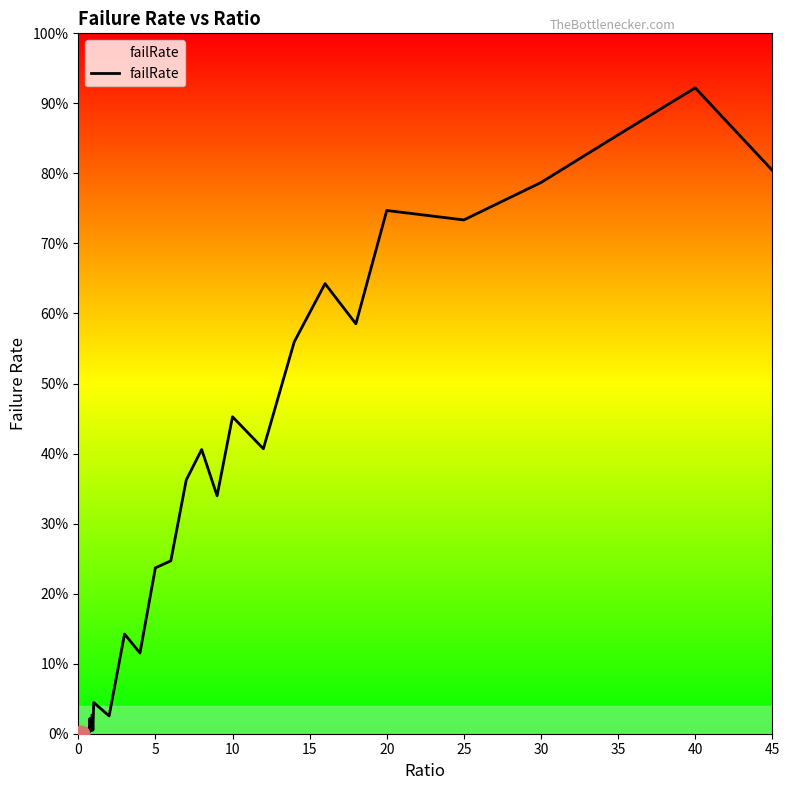

What is the label of the 35th point from the right?

25